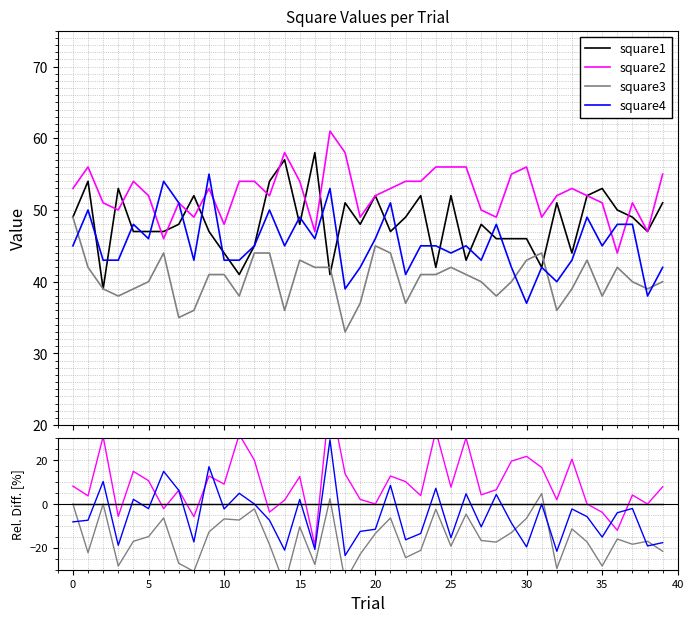

Rank the series at 20 from lowest to highest value.

square3, square4, square1, square2